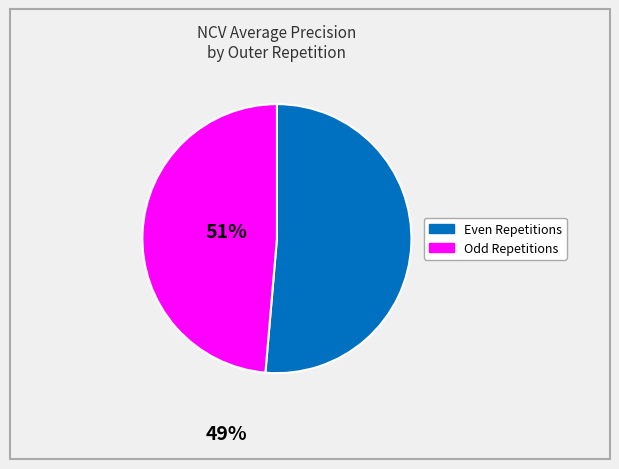

Is there any slice that represents more than half of the pie?

Yes